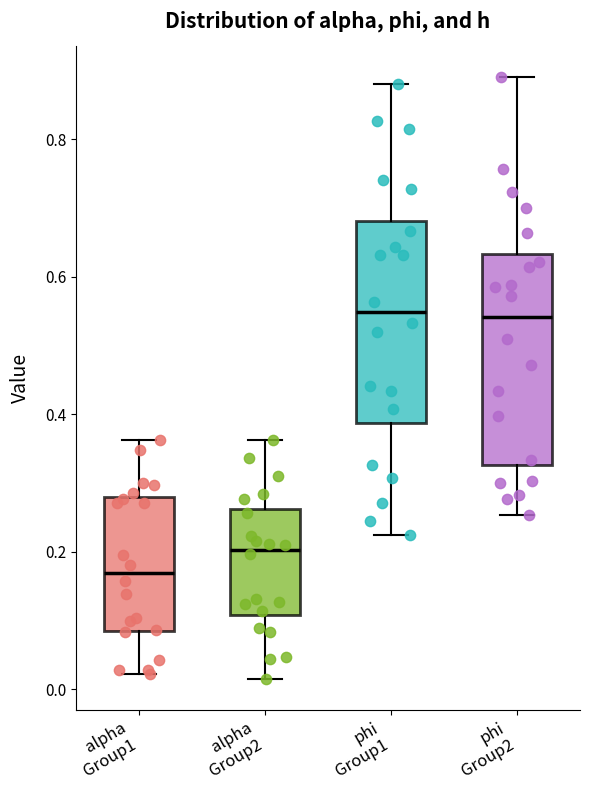

Reading left to right, read every box against the y-axis: the position of its median line, the range the box covers, and the ends of its whiskers. The values are not printed on the chart, so give them approximately, as read against the axis.

alpha Group1: median 0.16, box 0.08 to 0.28, whiskers 0.02 to 0.36
alpha Group2: median 0.20, box 0.10 to 0.26, whiskers 0.02 to 0.36
phi Group1: median 0.54, box 0.38 to 0.68, whiskers 0.22 to 0.88
phi Group2: median 0.54, box 0.32 to 0.64, whiskers 0.26 to 0.90